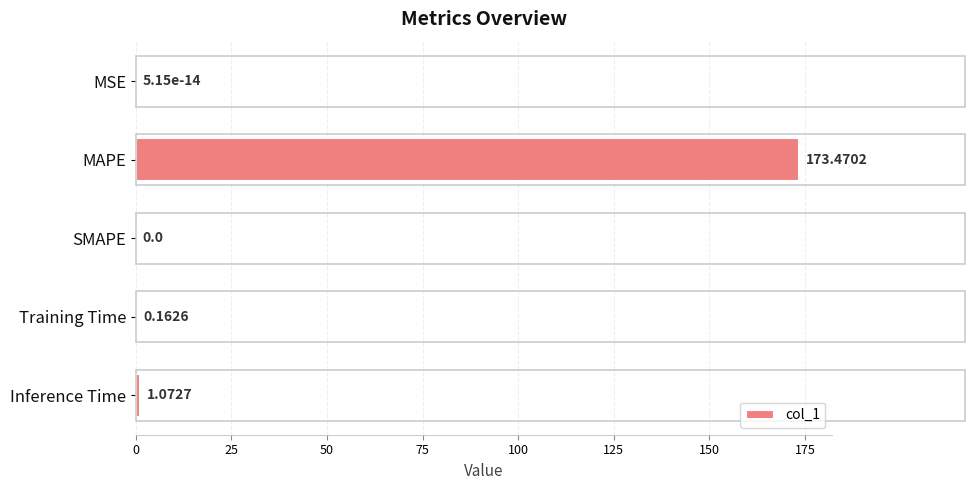

At which label is the value closest to 86?

Inference Time